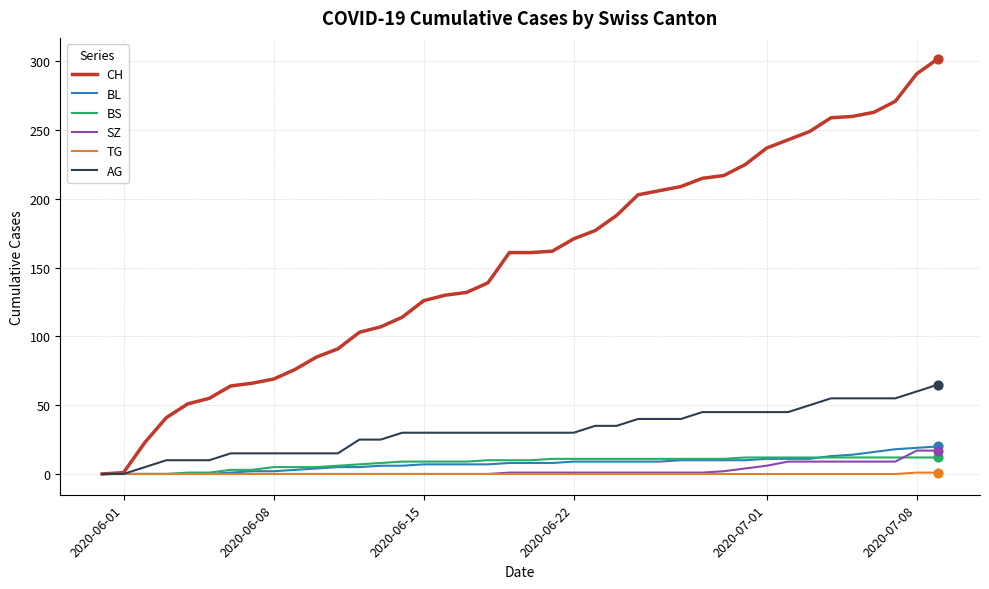

What are all the series names shown in the legend?

CH, BL, BS, SZ, TG, AG